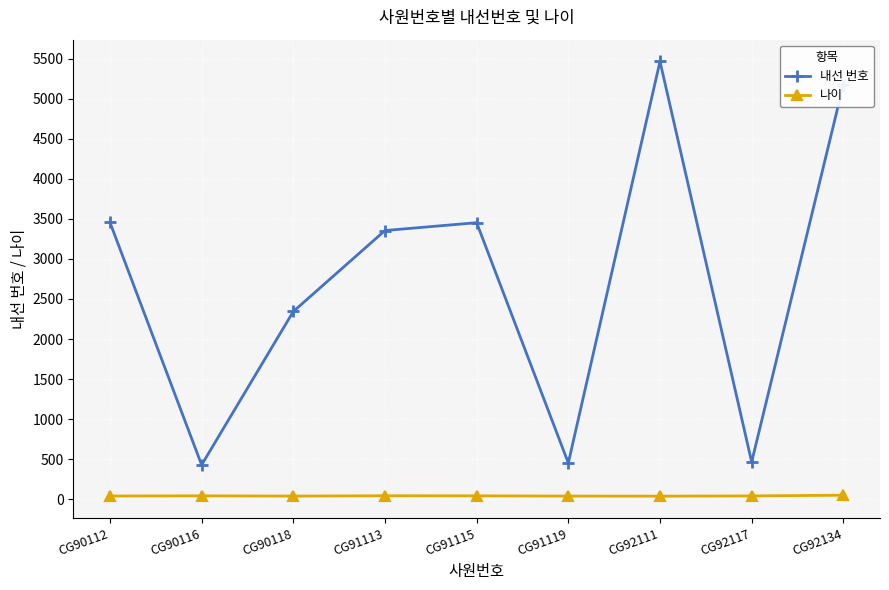

Which category has the highest value across all series?

CG92111